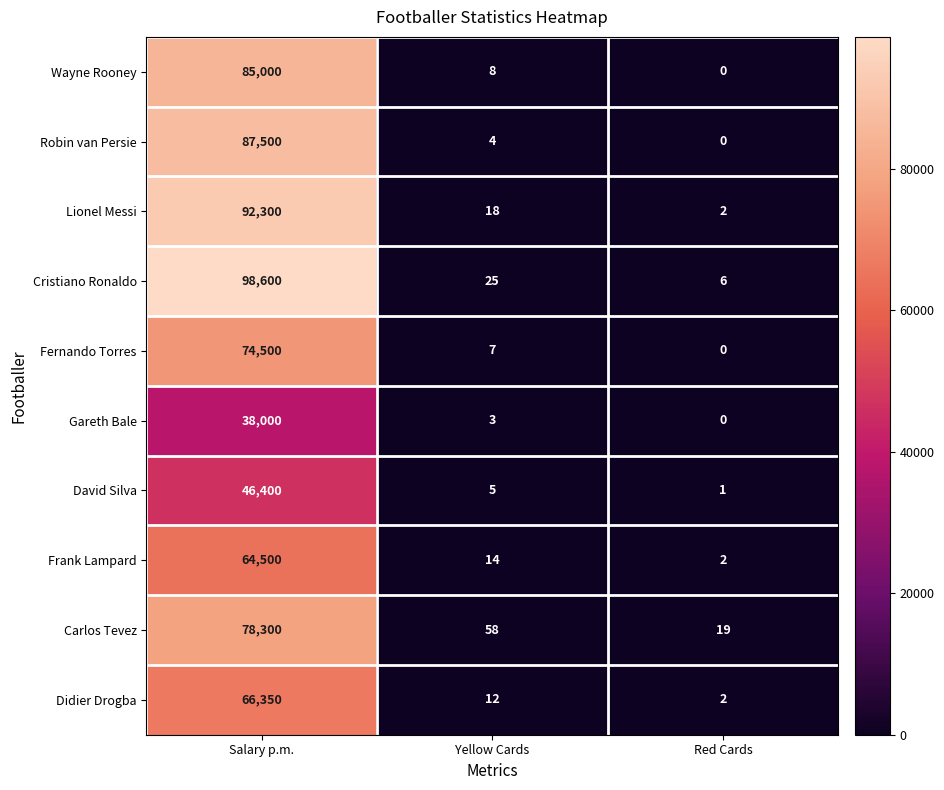

Reading left to right, what are all the values shown in this chart?

Wayne Rooney: 85000	8	0
Robin van Persie: 87500	4	0
Lionel Messi: 92300	18	2
Cristiano Ronaldo: 98600	25	6
Fernando Torres: 74500	7	0
Gareth Bale: 38000	3	0
David Silva: 46400	5	1
Frank Lampard: 64500	14	2
Carlos Tevez: 78300	58	19
Didier Drogba: 66350	12	2